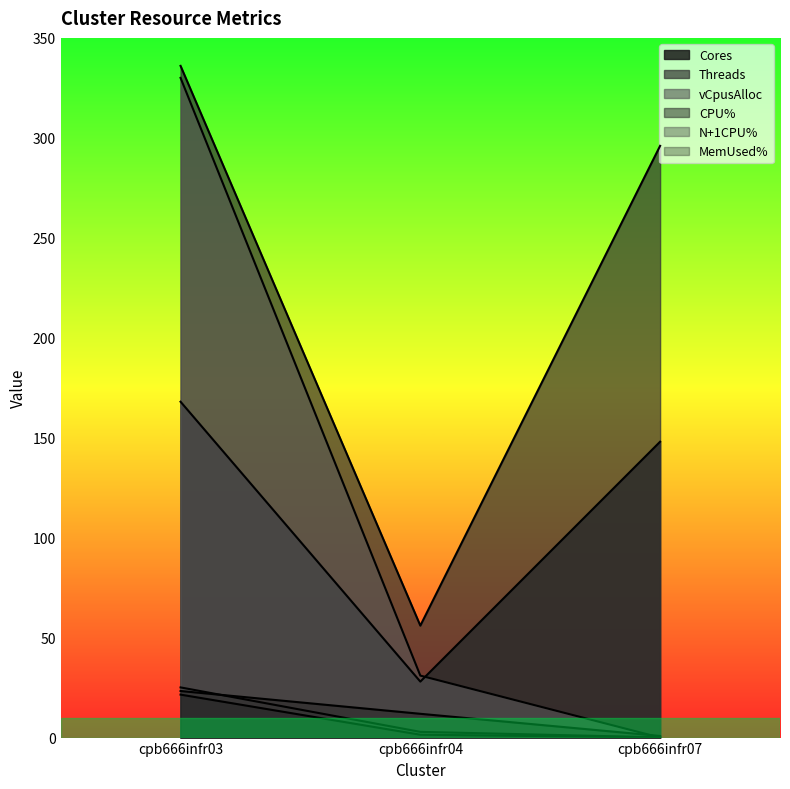

At which category is the sum across all series the highest?

cpb666infr03